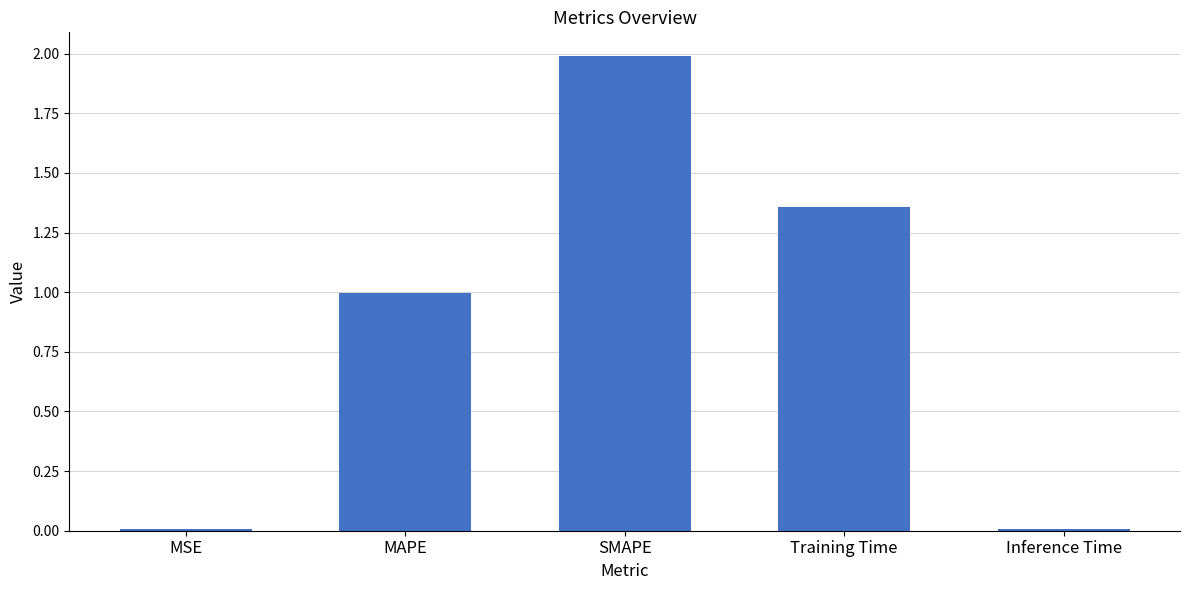

What is the greatest value displayed?

2.0